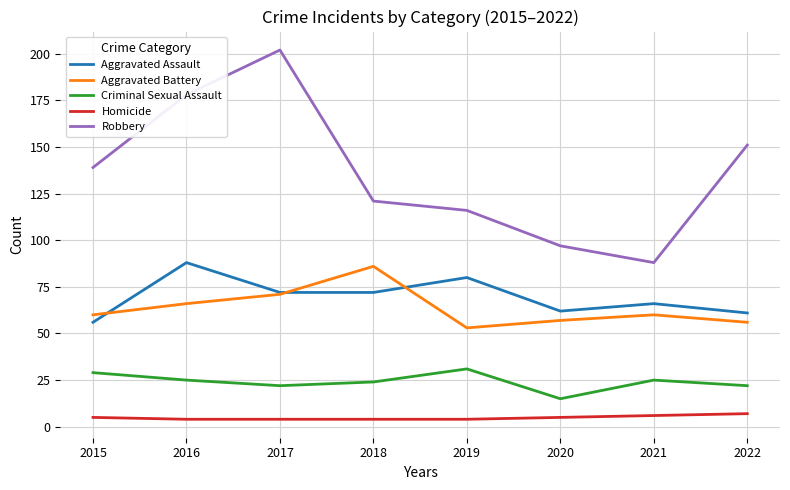

How many categories are shown in the chart?

8